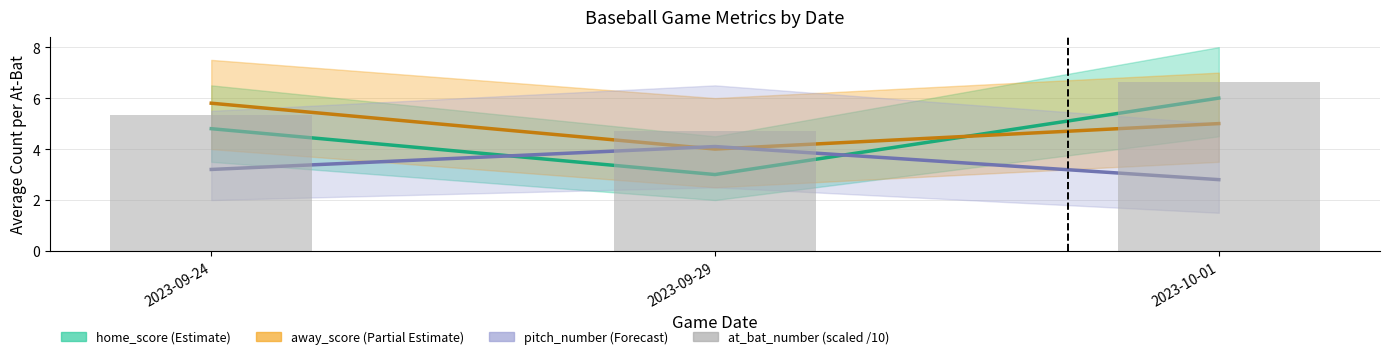

How many values exceed 5?

2